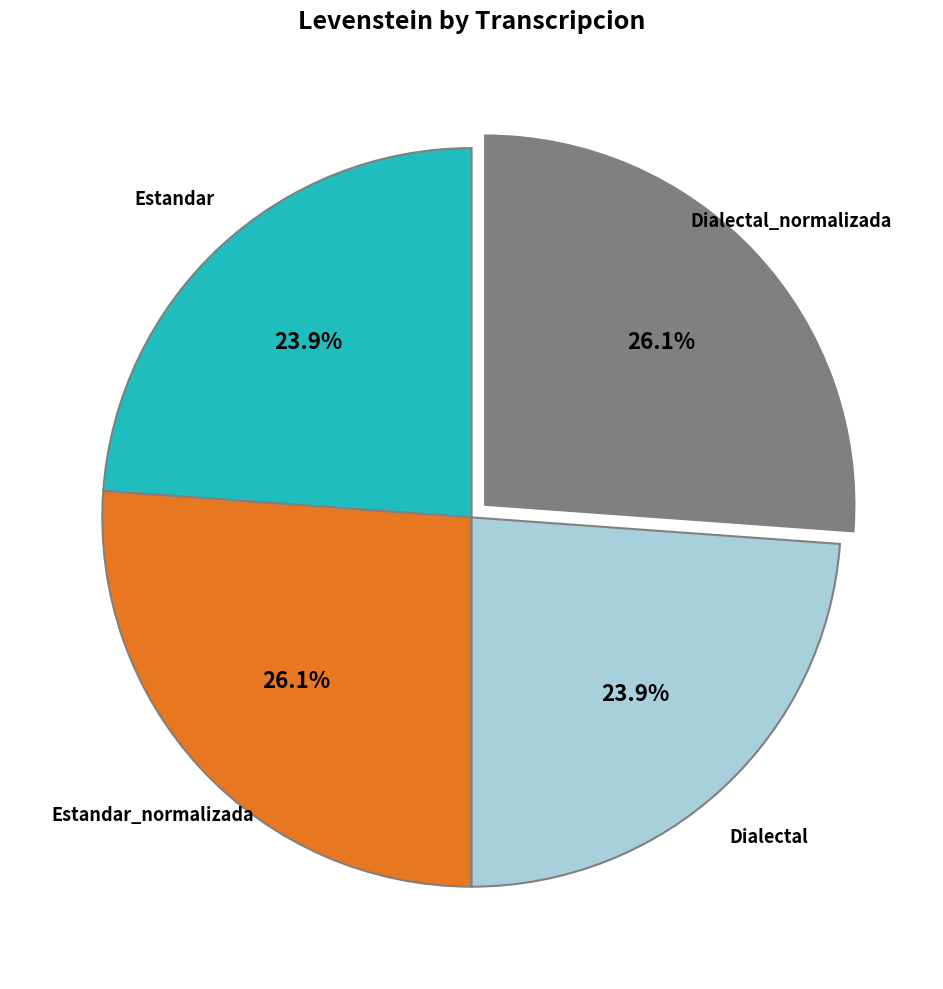

Does any single category account for the majority?

No